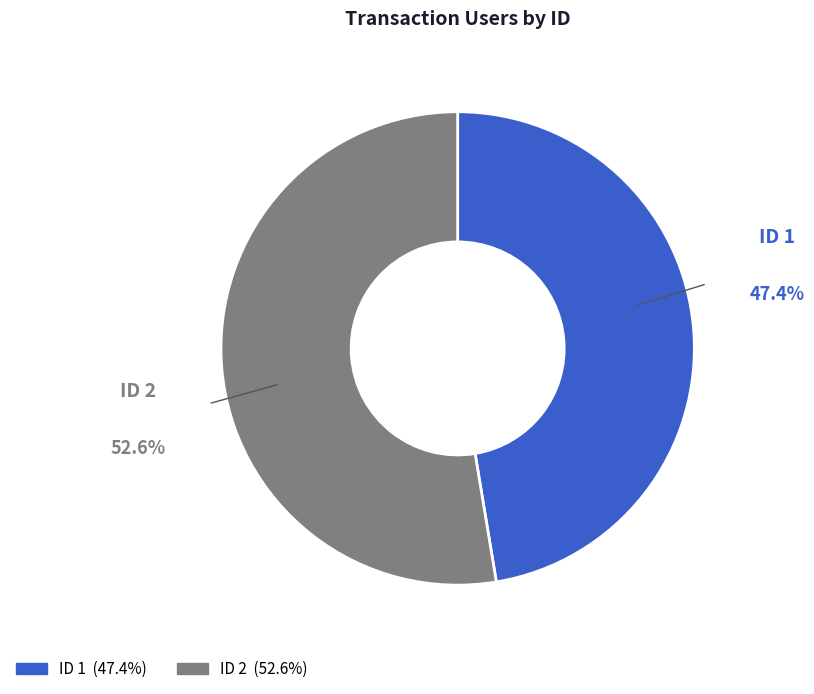

Does any single category account for the majority?

Yes